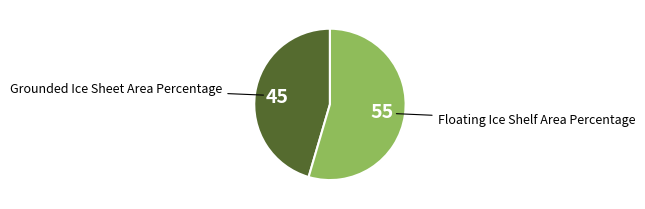

True or false: Floating Ice Shelf Area Percentage accounts for 40% of the total.

False